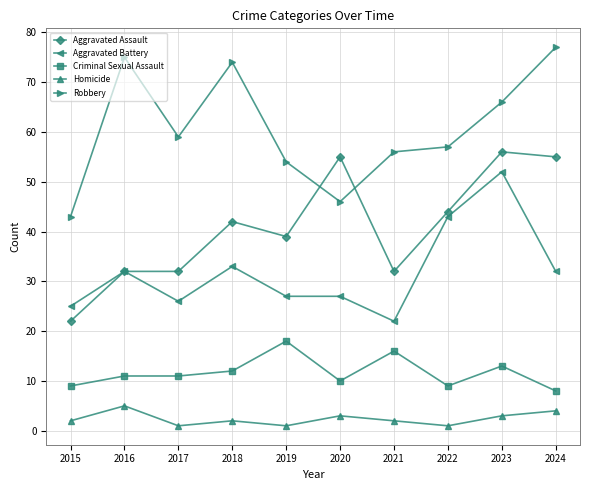

What is the highest value of the Aggravated Assault series?

56